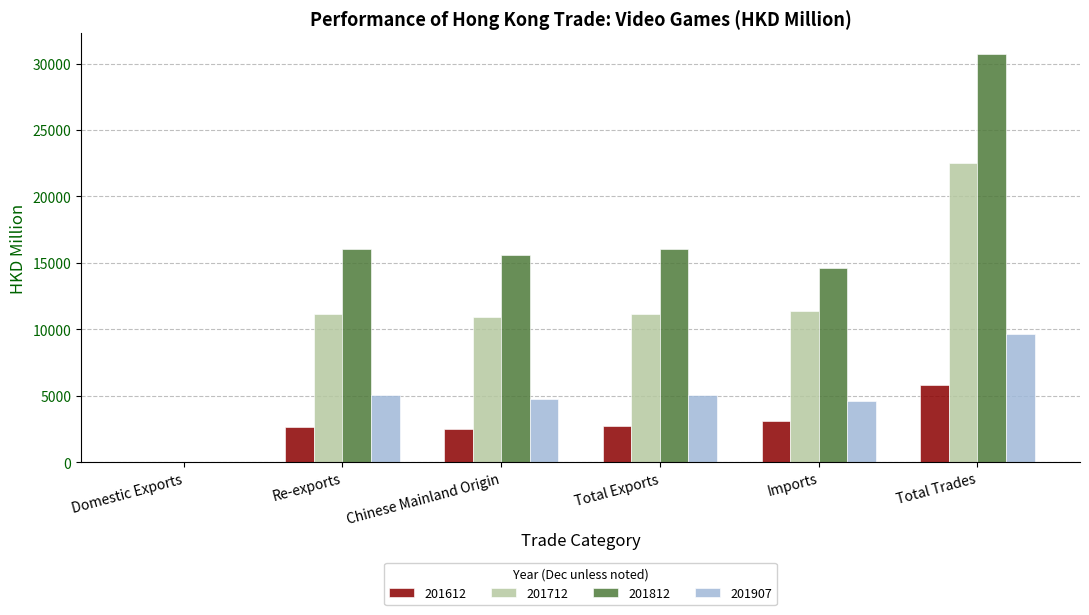

The value of 201712 at Re-exports is 18053.0. True or false?

False